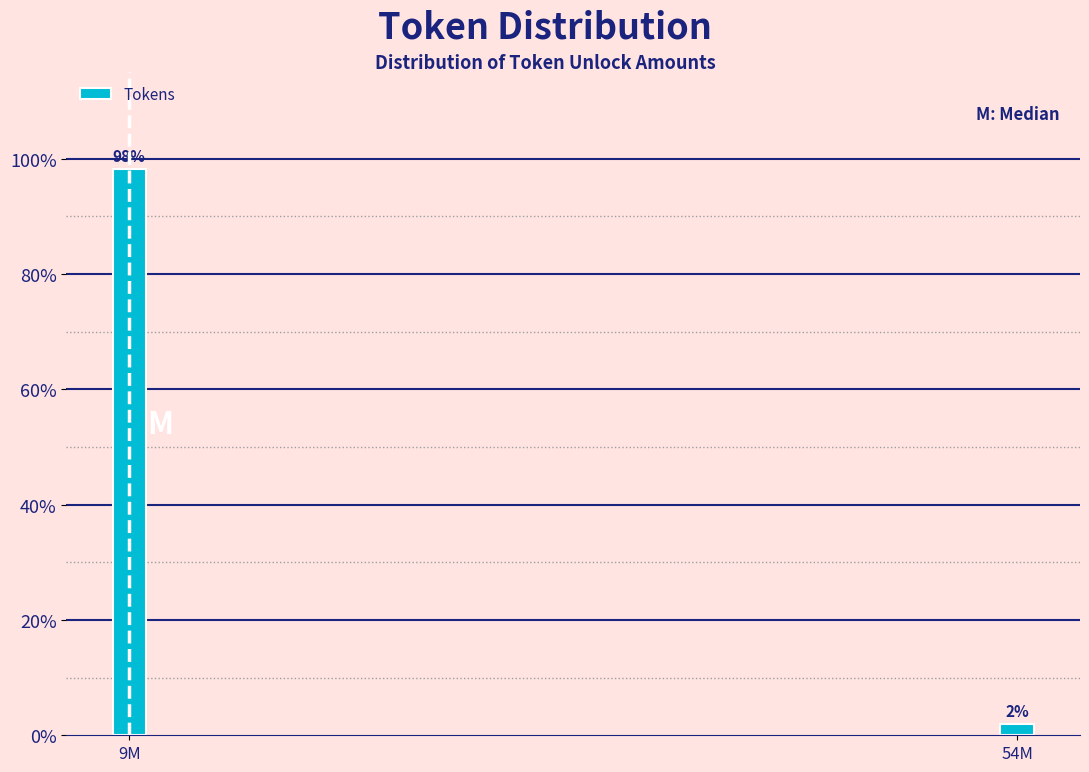

True or false: the data shows 155.0 at 9M.

False